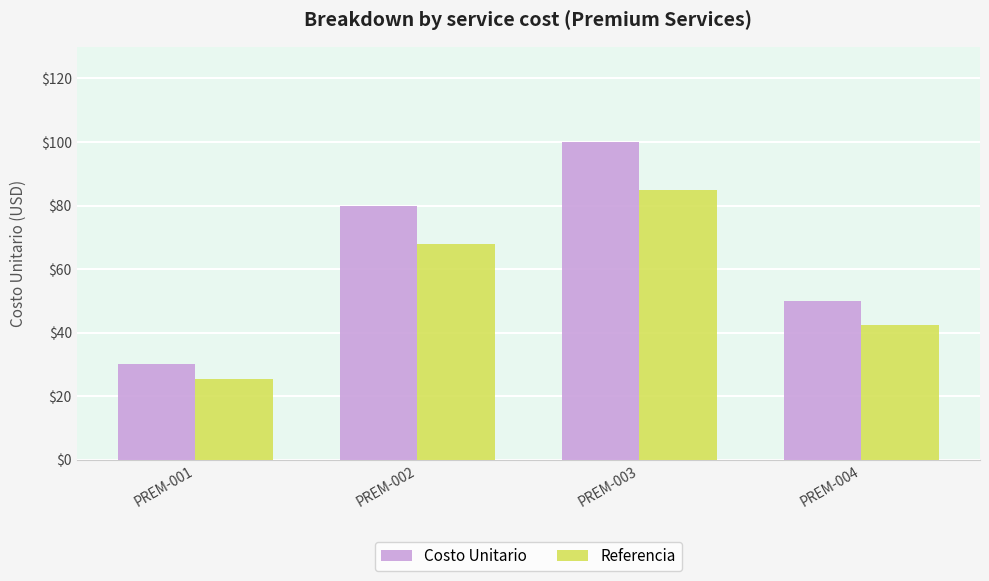

What are all the series names shown in the legend?

Costo Unitario, Referencia